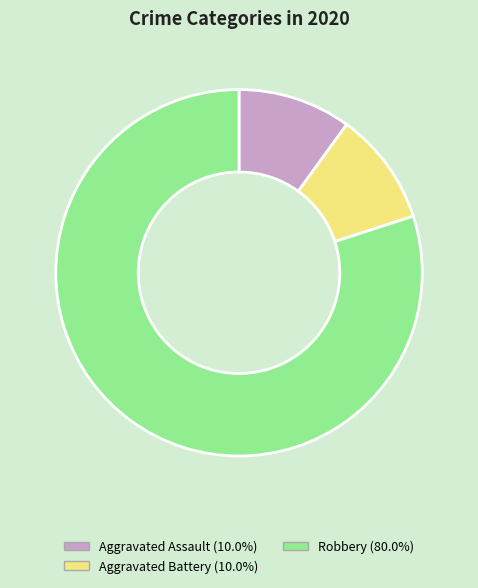

True or false: Aggravated Battery accounts for 10% of the total.

True